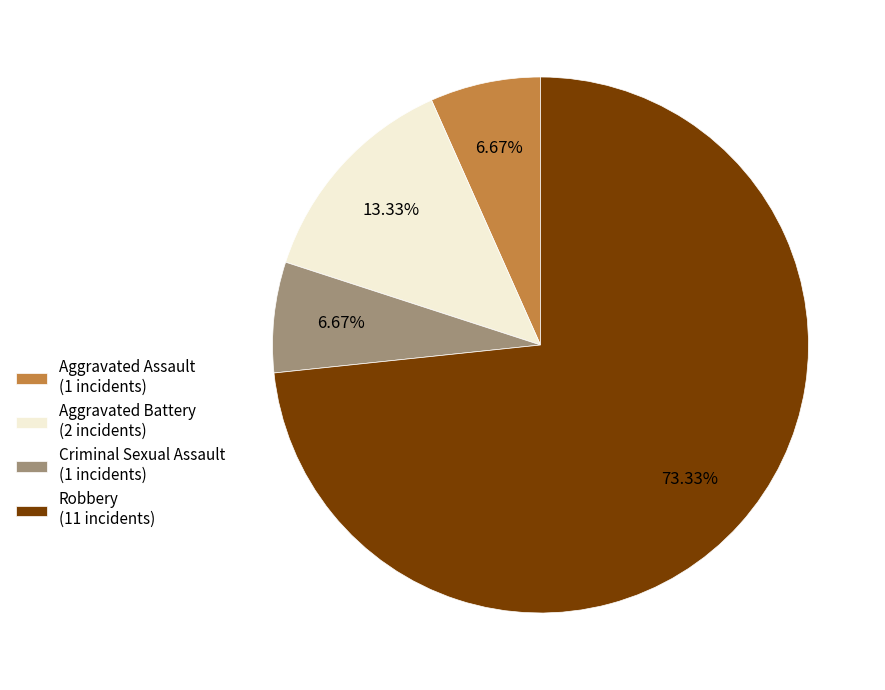

The Aggravated Battery slice represents 24% of the pie. True or false?

False